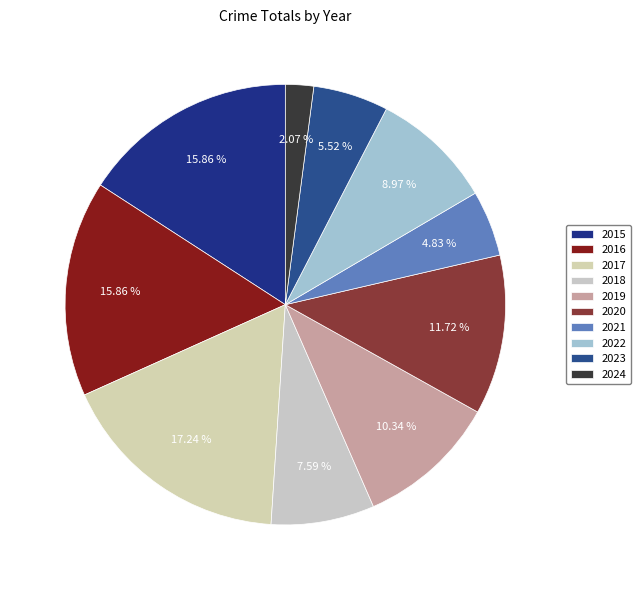

Is 2023 the majority of the pie?

No